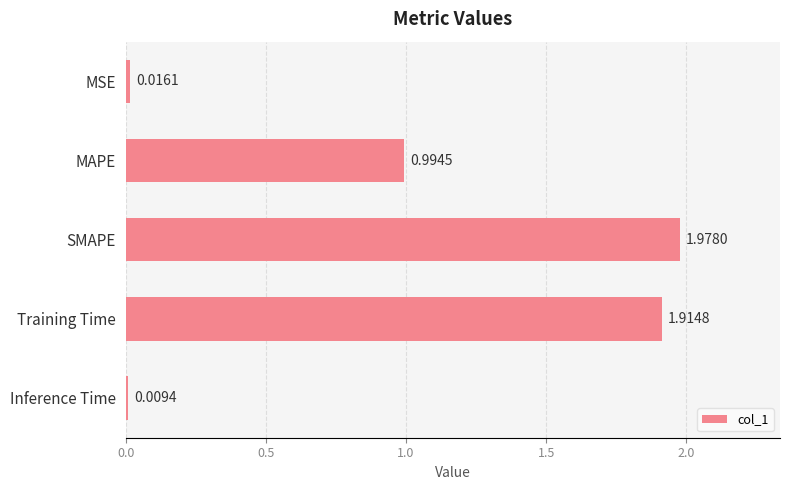

List the labels in order of value, smallest first.

Inference Time, MSE, MAPE, Training Time, SMAPE